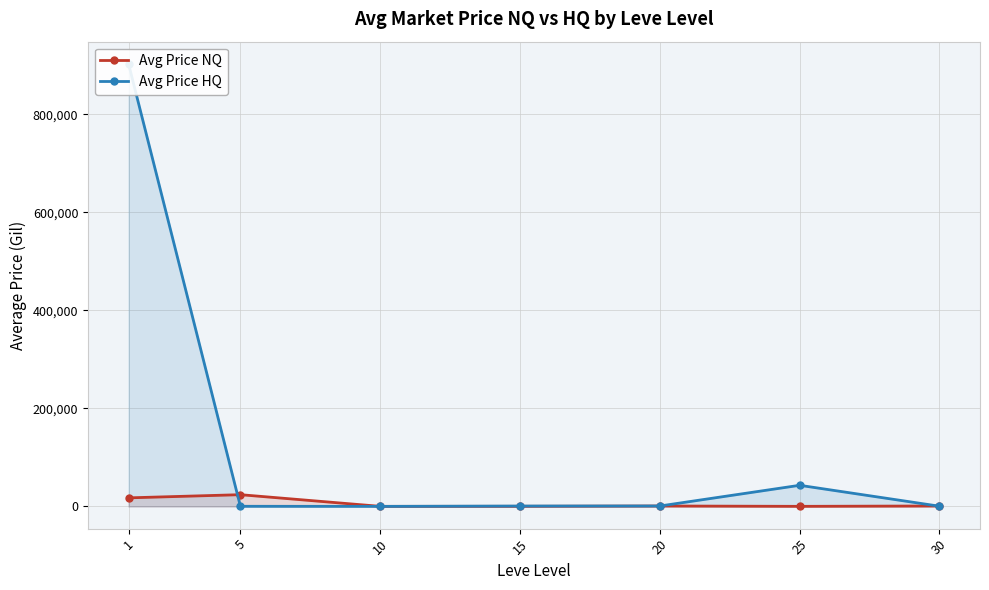

Reading left to right, list all the values displayed in this chart.

Avg Price NQ: 1=17621.2	5=24099.5	10=301.4	15=365.2	20=1024.2	25=313.4	30=1056.8
Avg Price HQ: 1=903129.5	5=426.8	10=233.3	15=928.2	20=996.6	25=43242.1	30=583.7